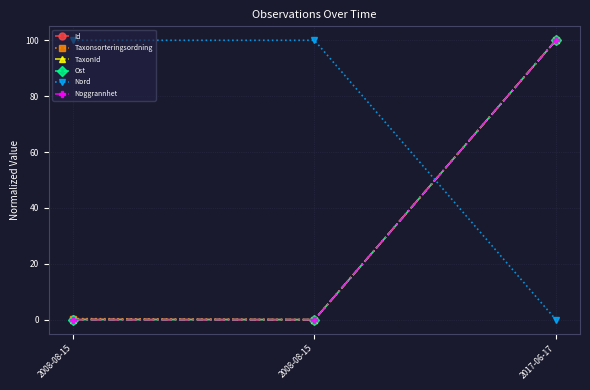

Does the chart have visible grid lines?

Yes